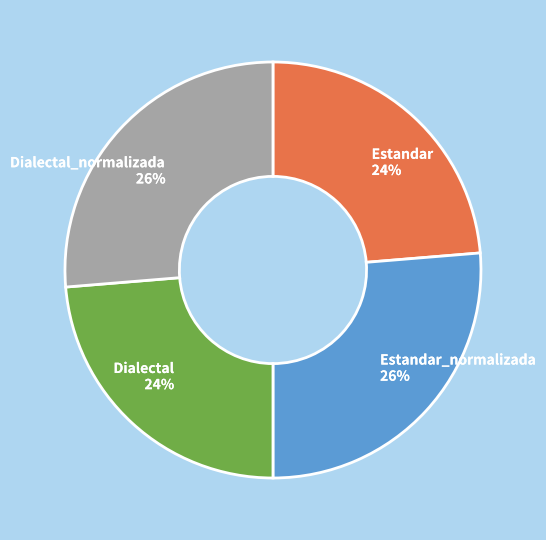

Combined, do Dialectal and Estandar account for over 50%?

No